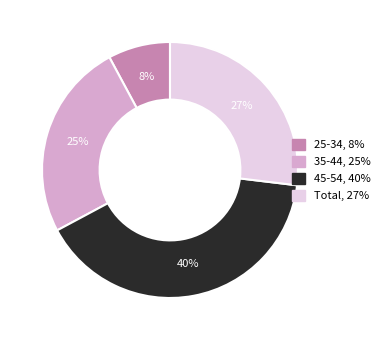

Does 35-44 represent more than half of the total?

No